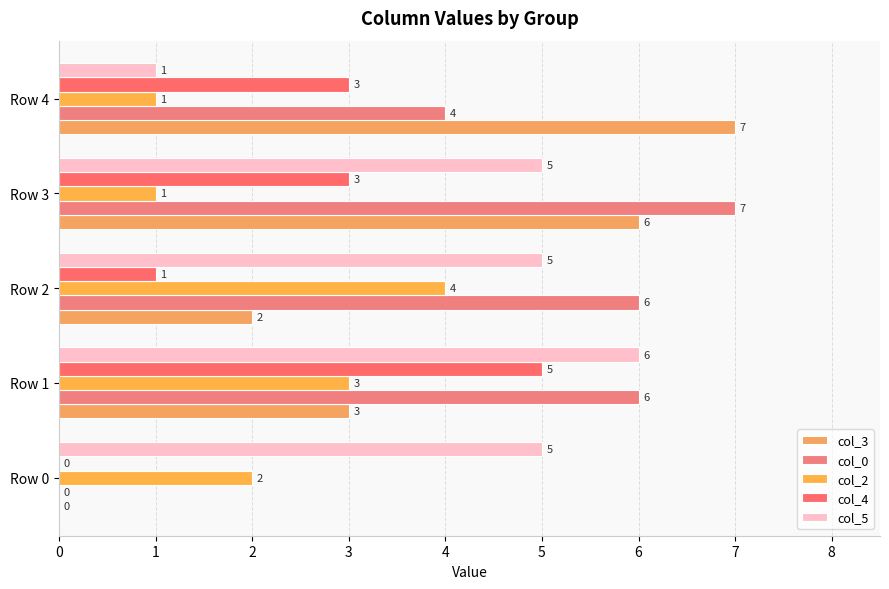

How many categories are shown in the chart?

5